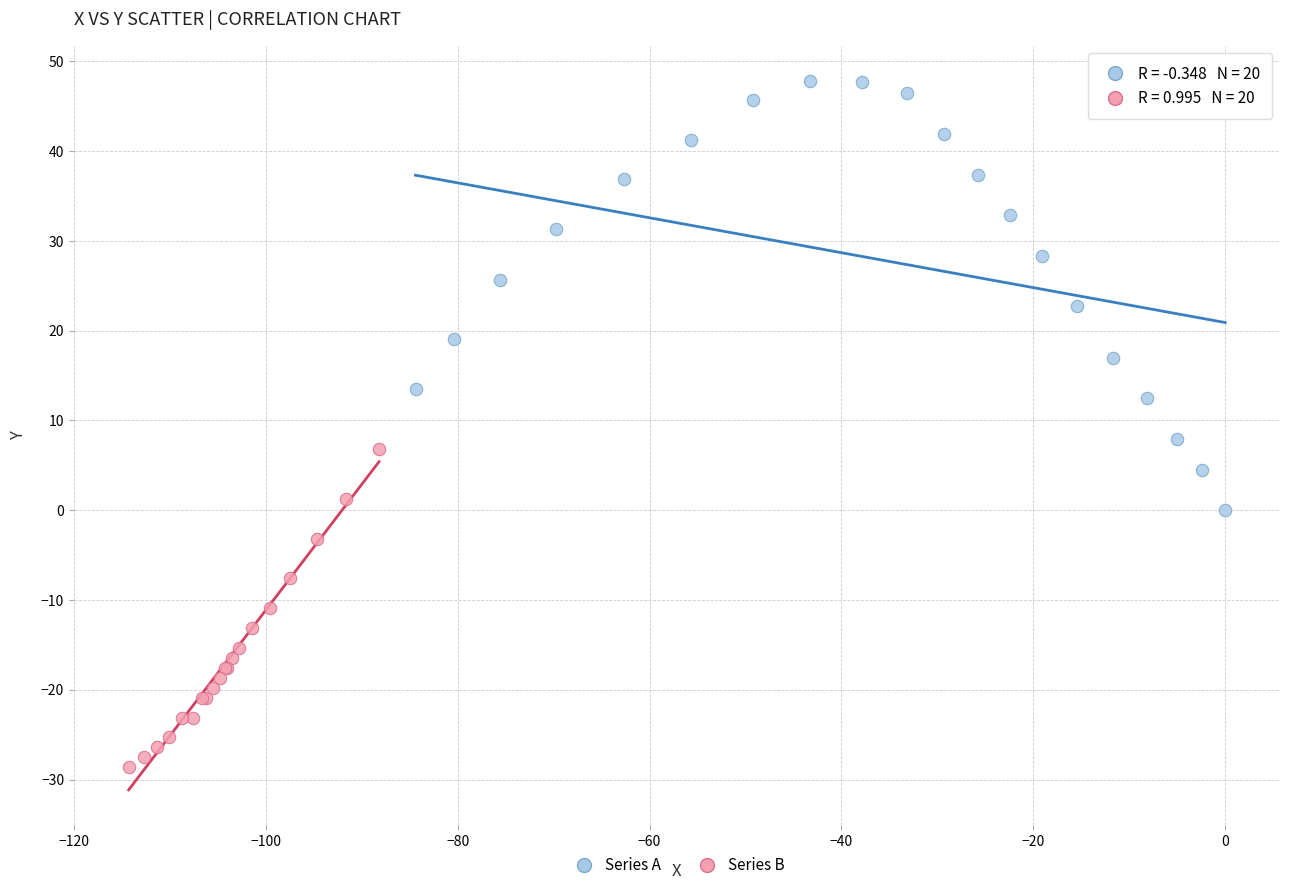

Which series has the widest spread of Y values?

Series A